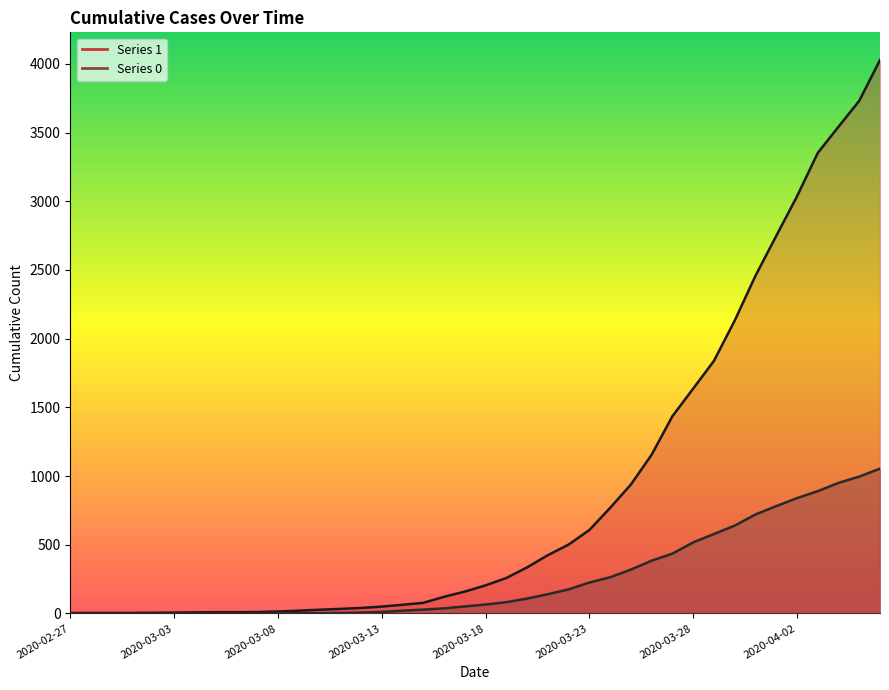

At which category is the sum across all series the highest?

2020-04-06